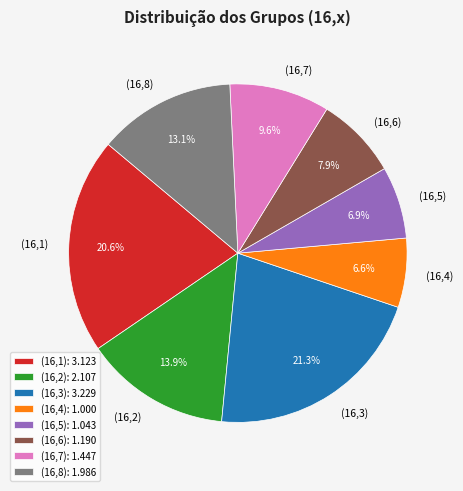

Which has a higher value, (16,2) or (16,7)?

(16,2)